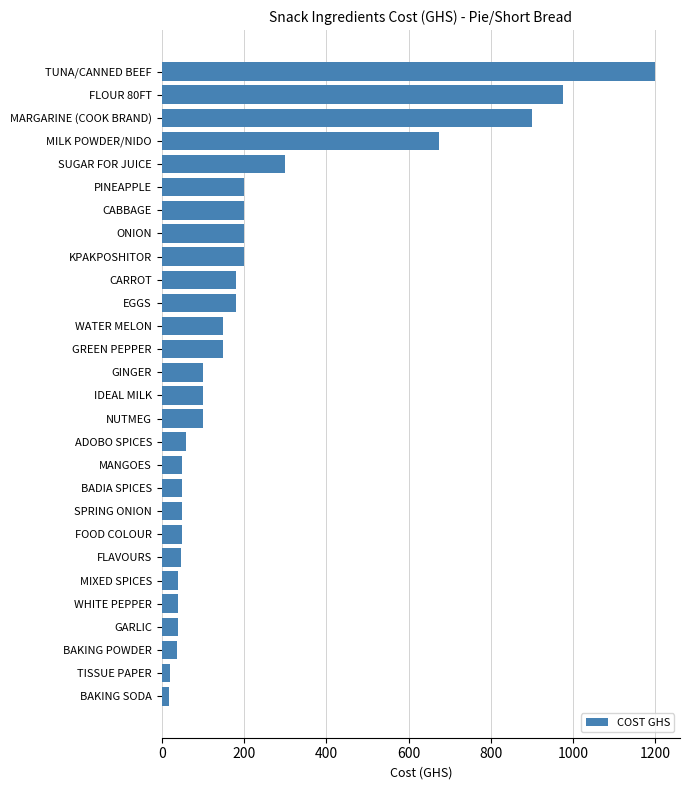

What is the sum of all values?

6313